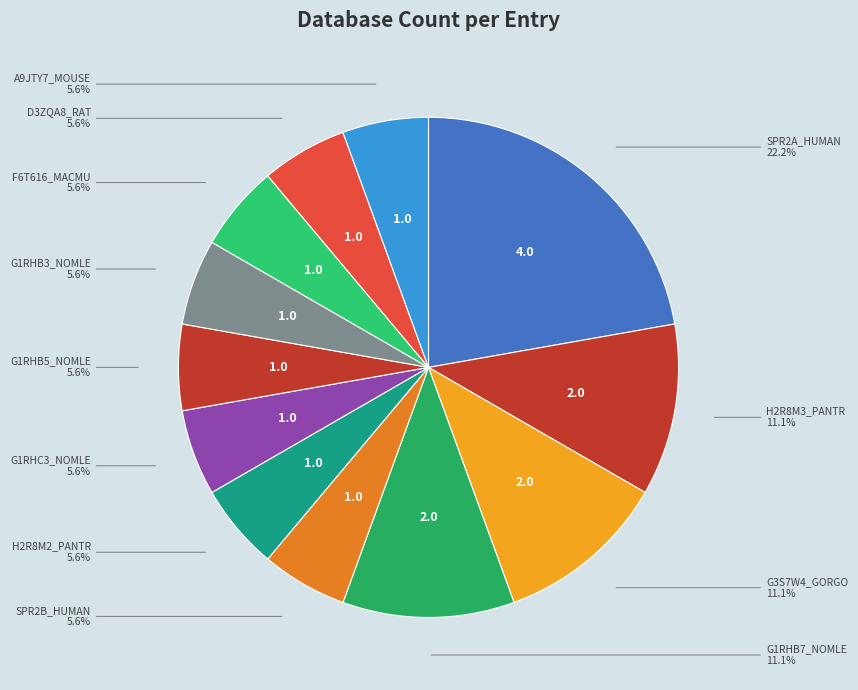

Which slice is the largest?

SPR2A_HUMAN